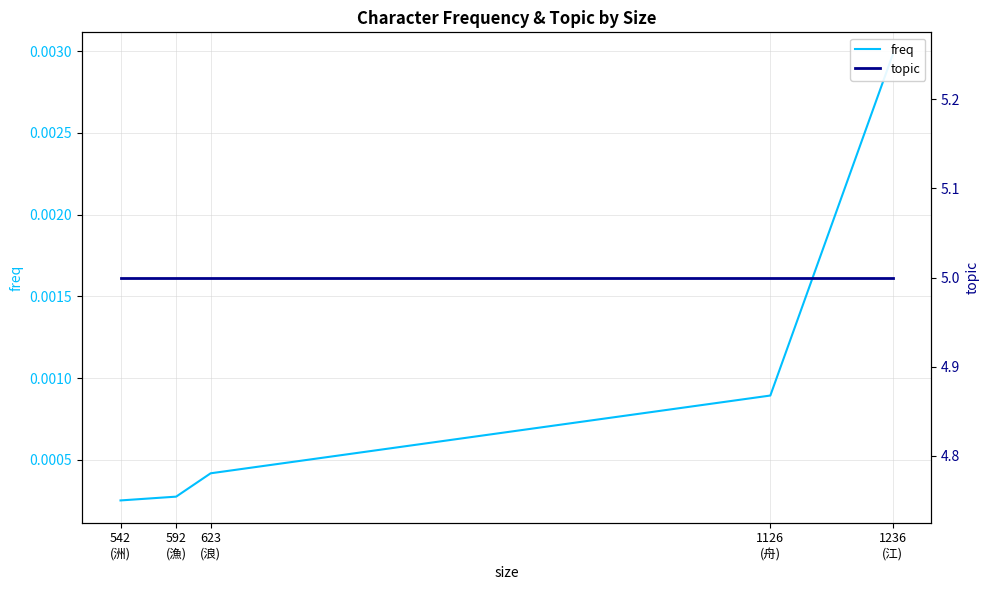

What is the spread (max minus min) of values at 623
(浪)?

5.0